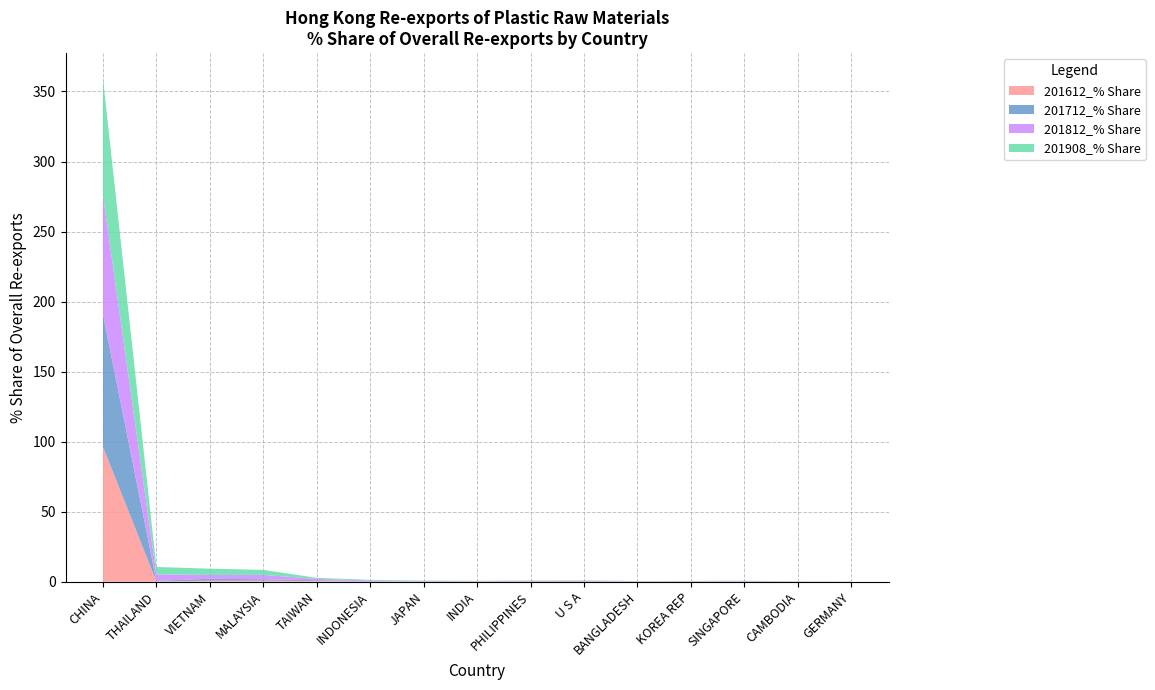

Reading left to right, what are all the values shown in this chart?

201612_% Share: 96.3	0.2	0.7	0.7	0.5	0.2	0.1	0.1	0.1	0.2	0.1	0.1	0.1	0.0	0.0
201712_% Share: 94.6	0.4	1.4	1.0	0.6	0.2	0.2	0.1	0.2	0.3	0.1	0.1	0.2	0.1	0.0
201812_% Share: 85.4	4.6	2.7	3.1	1.0	0.5	0.3	0.2	0.3	0.3	0.2	0.2	0.2	0.1	0.1
201908_% Share: 83.1	5.3	4.5	3.6	0.8	0.4	0.3	0.2	0.2	0.2	0.2	0.2	0.2	0.1	0.1